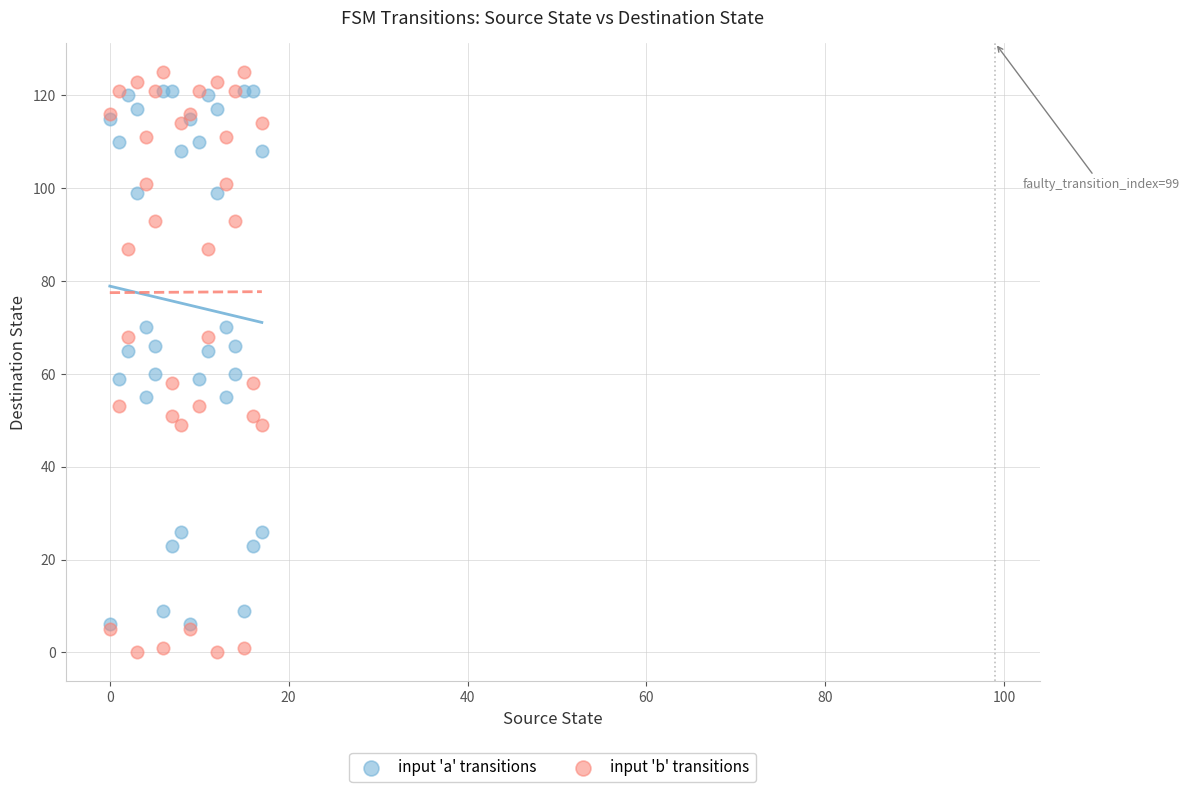

What are all the series names shown in the legend?

input 'a' transitions, input 'b' transitions